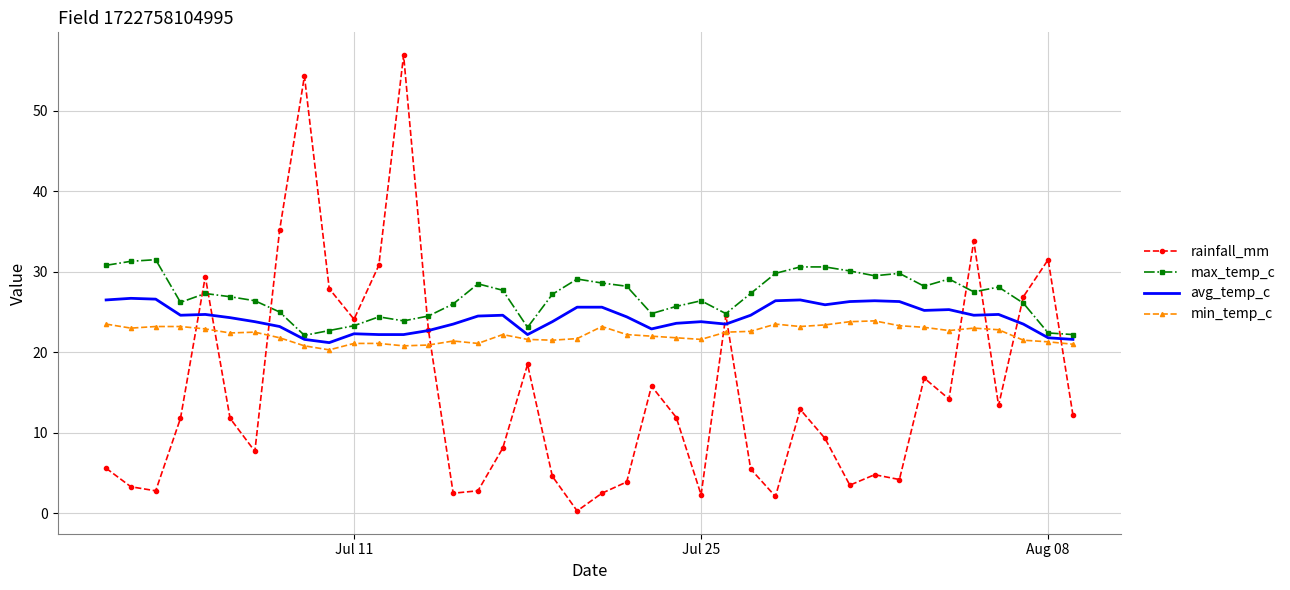

Which series has the largest range (max minus min)?

rainfall_mm